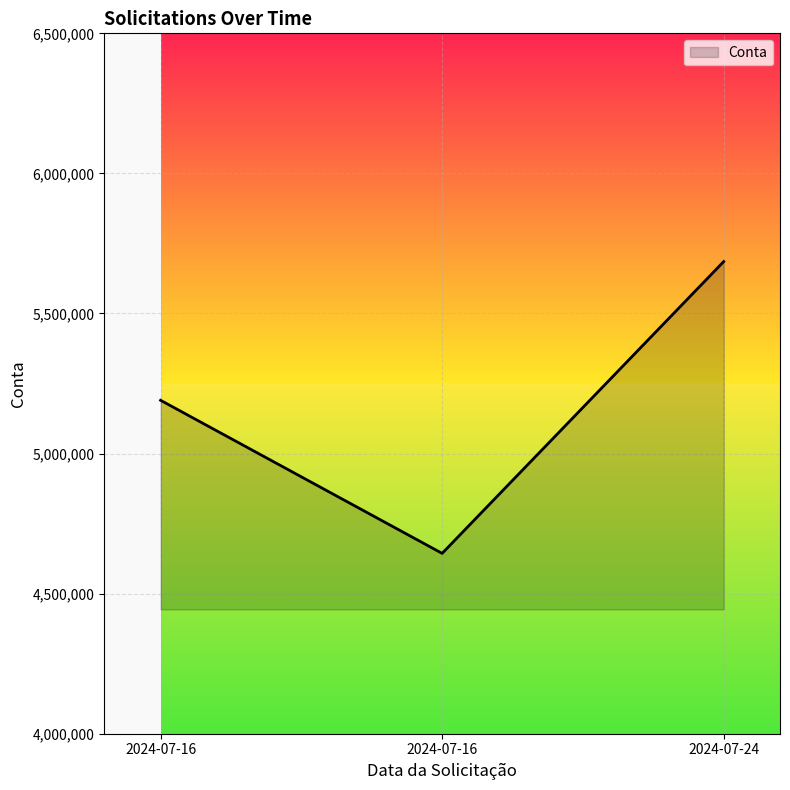

The value at 2024-07-16 is 5190138. True or false?

True